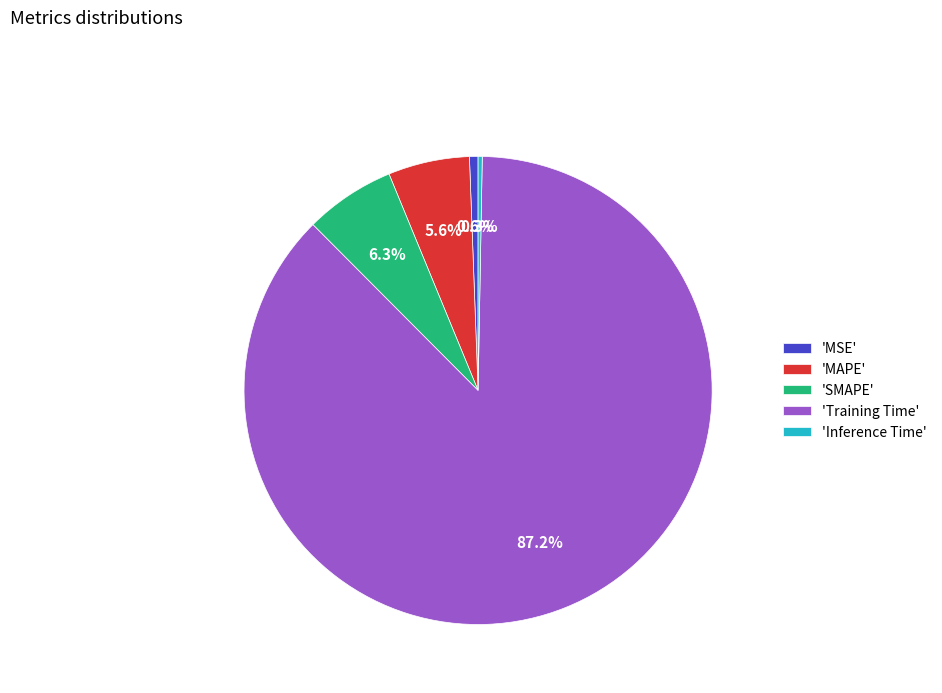

Is there any slice that represents more than half of the pie?

Yes